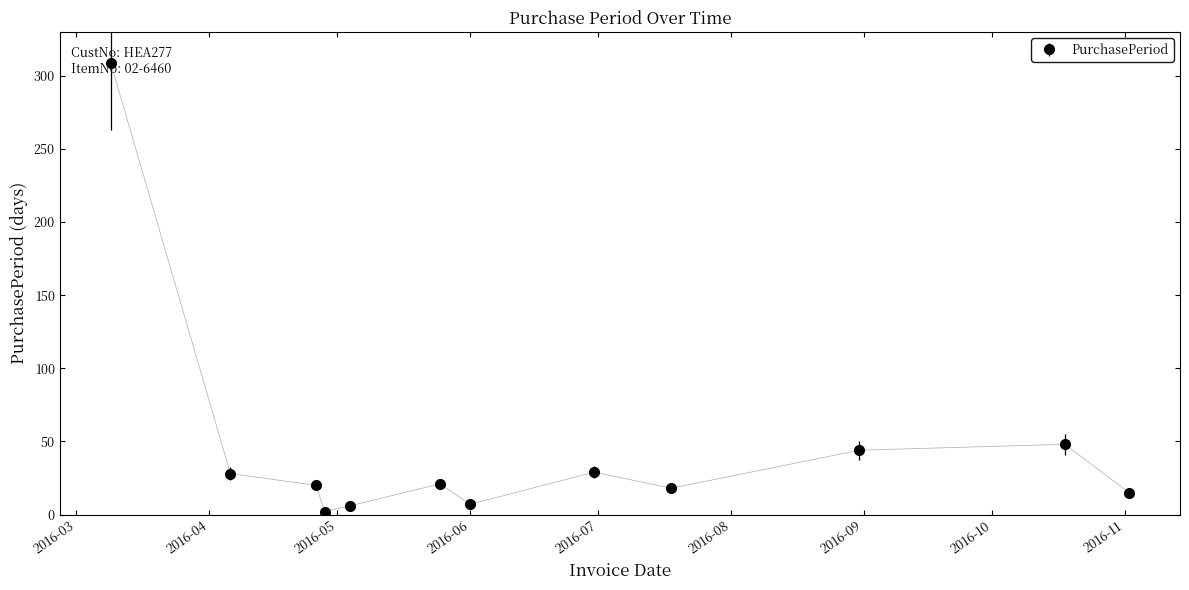

How many interior local peaks (higher than both neighbors) does the data have?

3